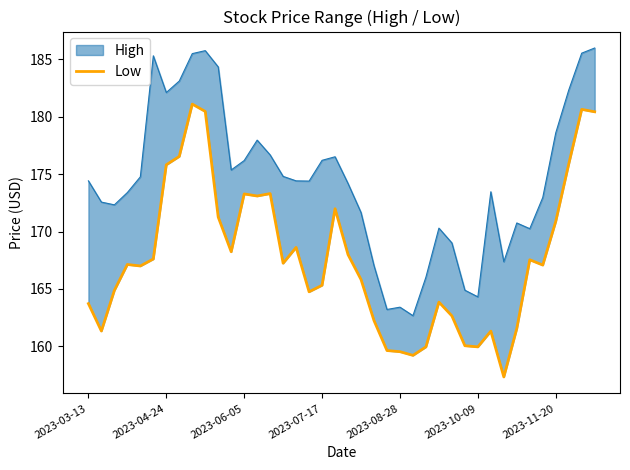

How many values are below 167?

18